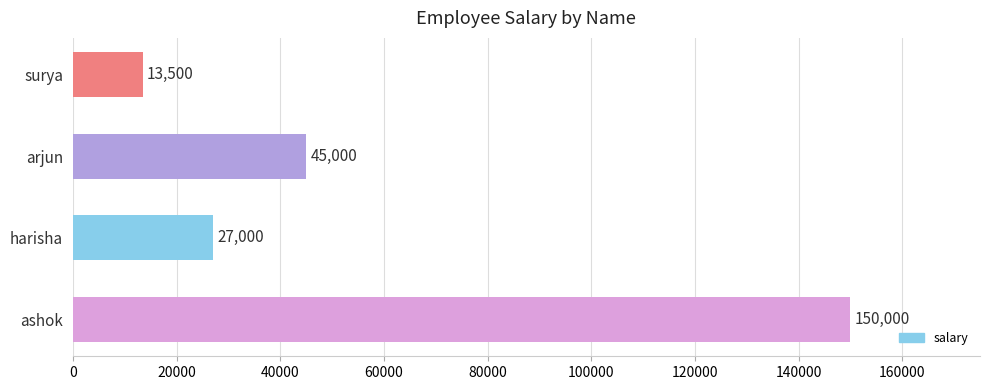

Is it true that the value at ashok is 35040?

False